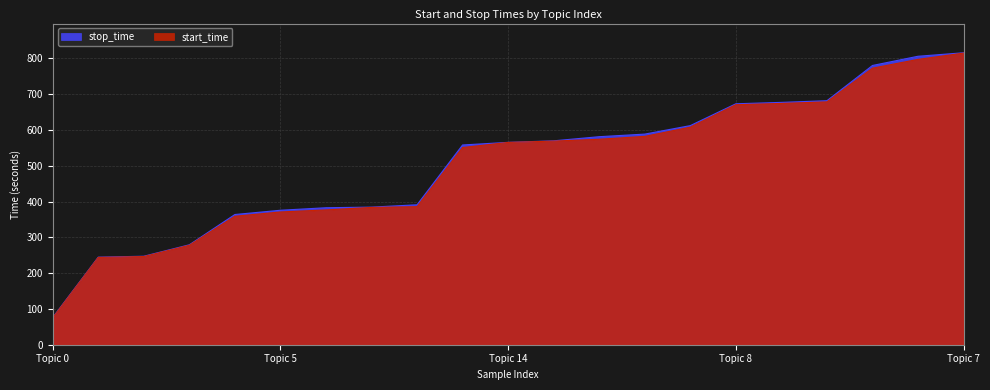

At how many categories does at least one series exceed 252?

18